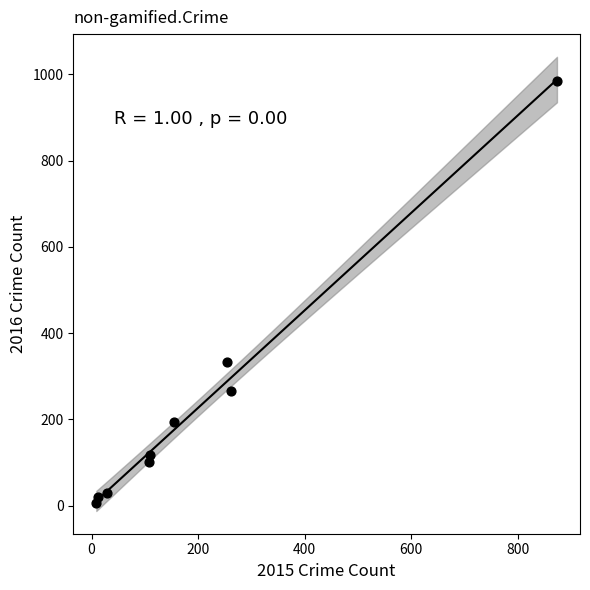

What is the range of X values (max minus min)?

865